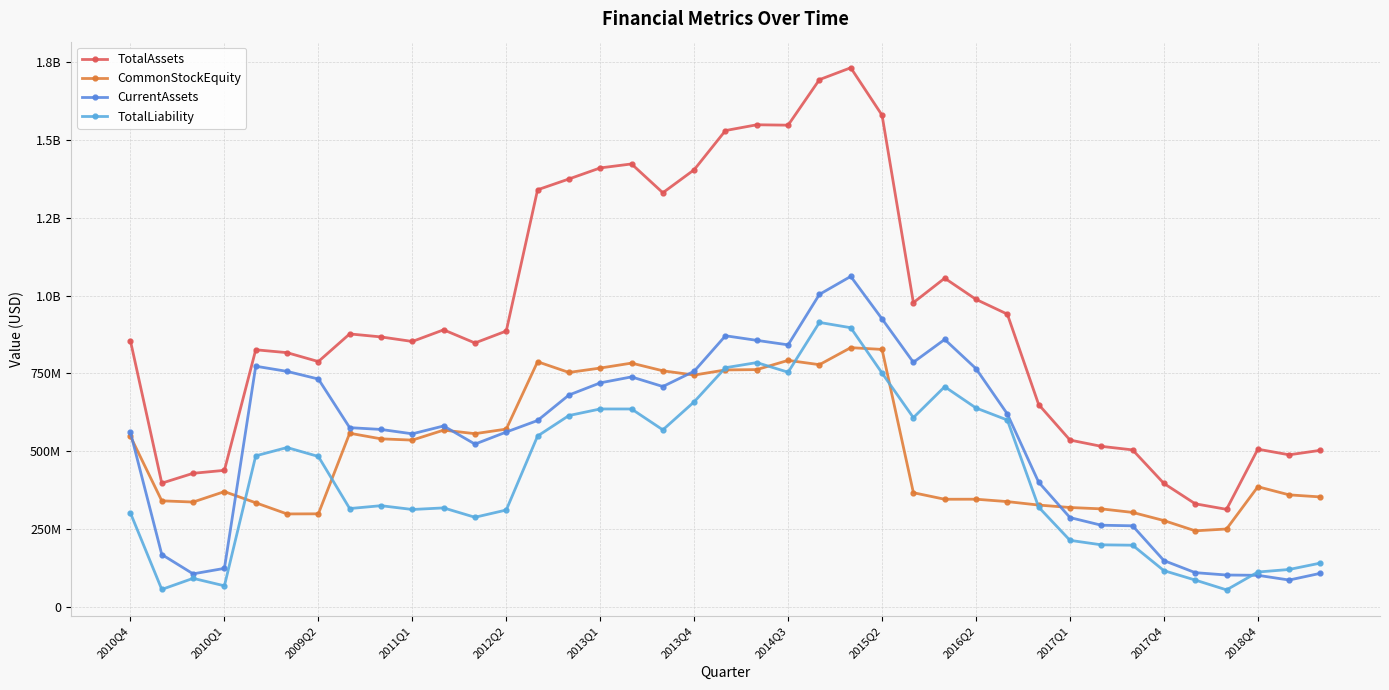

Does the chart have visible grid lines?

Yes